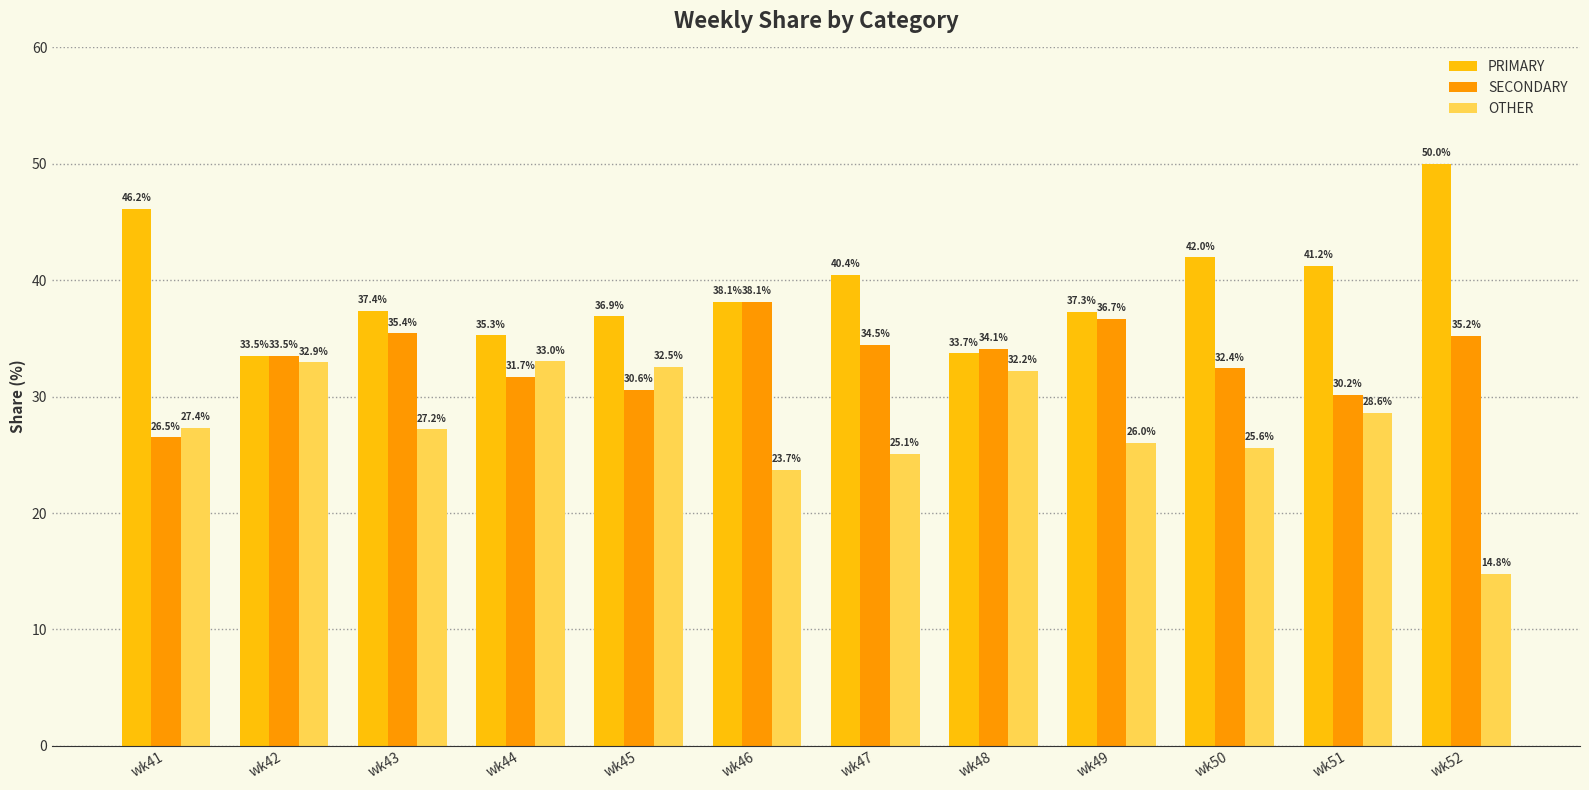

The OTHER series shows 27.2 at wk43. True or false?

True